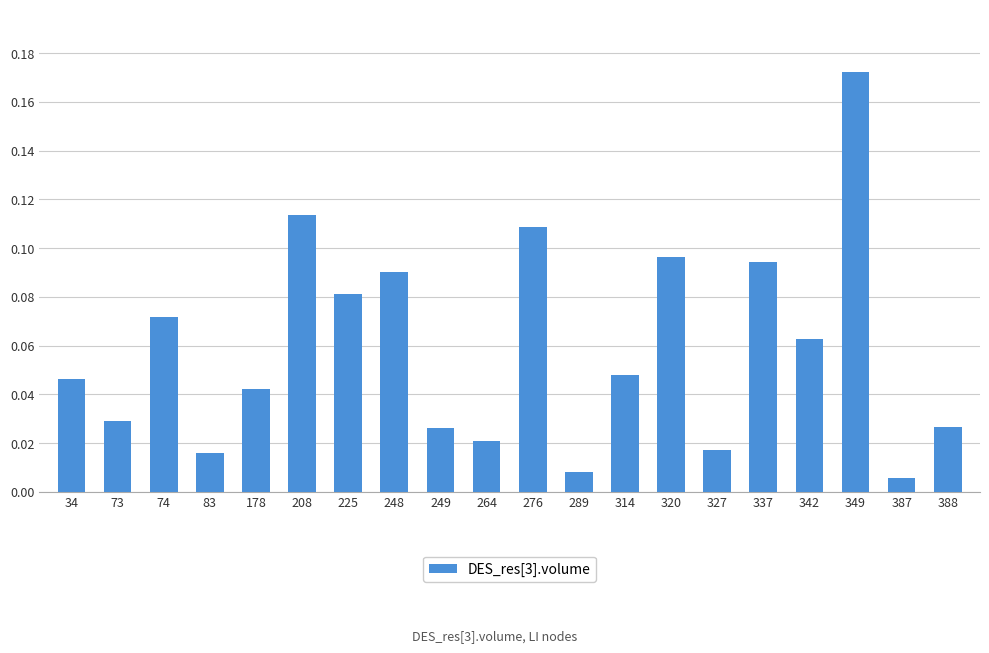

What is the sum of all values?

1.2